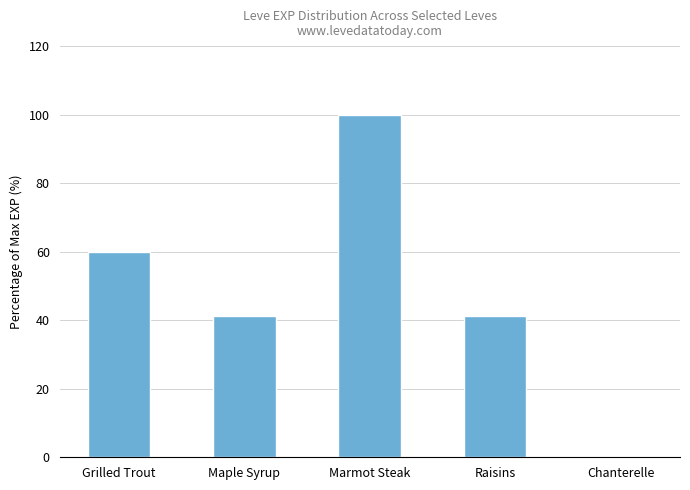

What is the sum of all values?

242.3